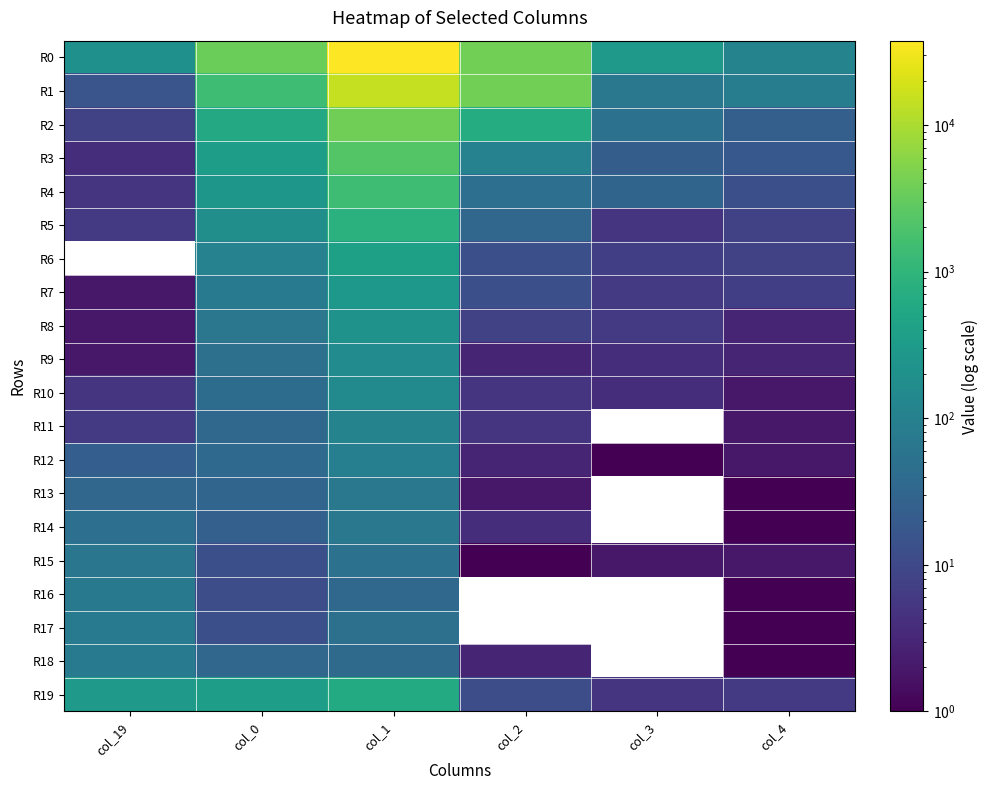

Which has a higher value, col_1 or col_3?

col_1